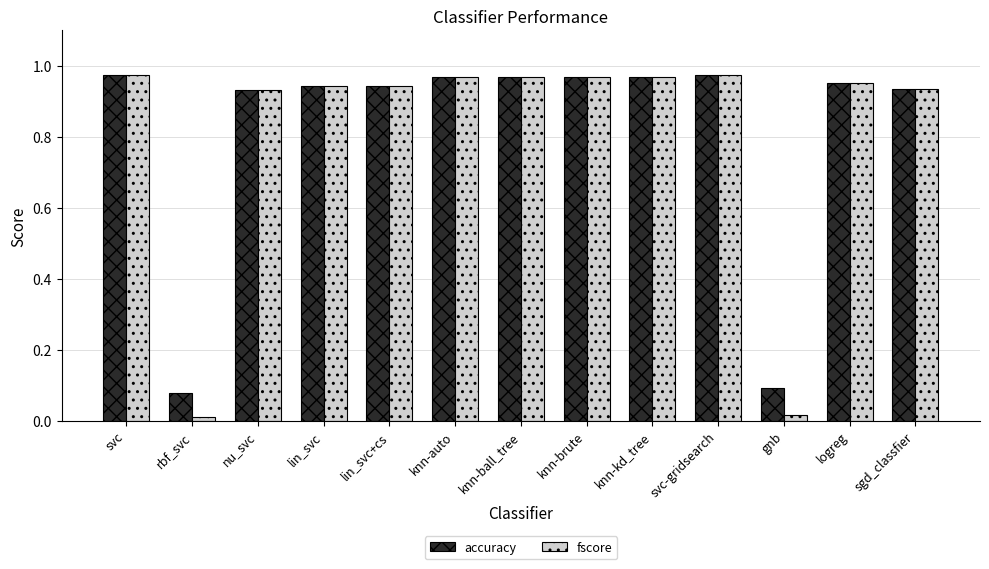

What position from the left is rbf_svc?

2